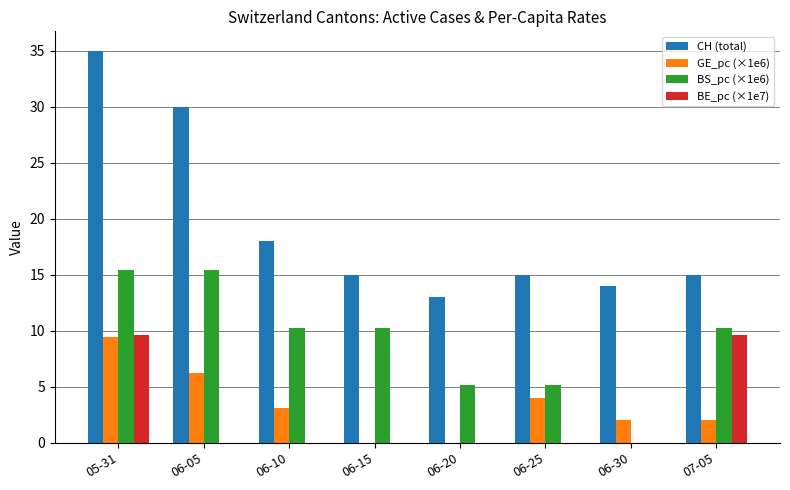

Which series has the largest range (max minus min)?

CH (total)